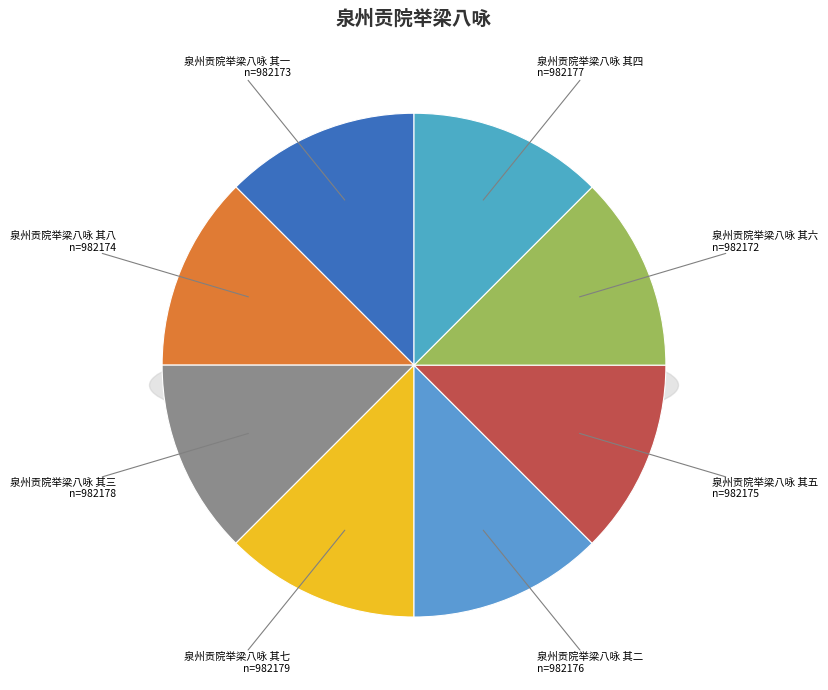

The 泉州贡院举梁八咏 其八 slice represents 12% of the pie. True or false?

True